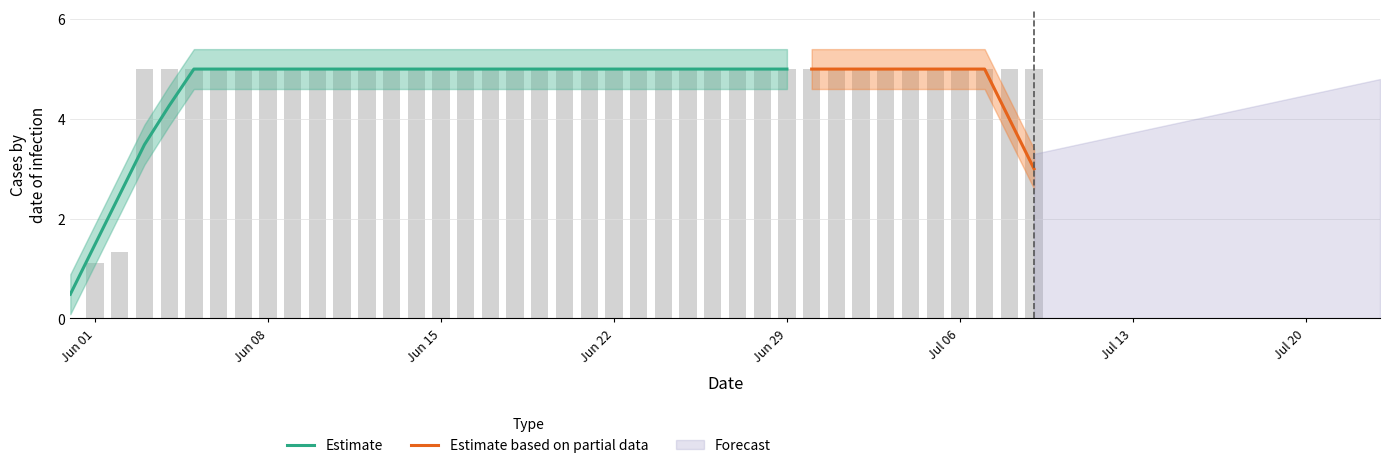

Which label corresponds to the smallest value in the chart?

2020-05-31